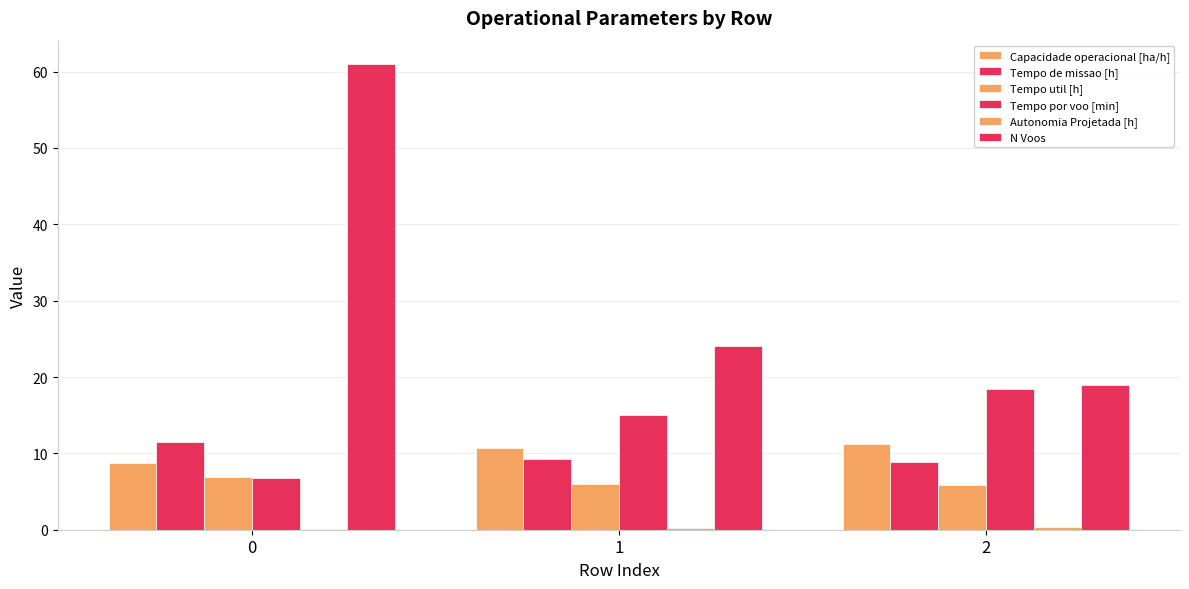

What is the value of the Autonomia Projetada [h] bar at the 3rd from the left?

0.3